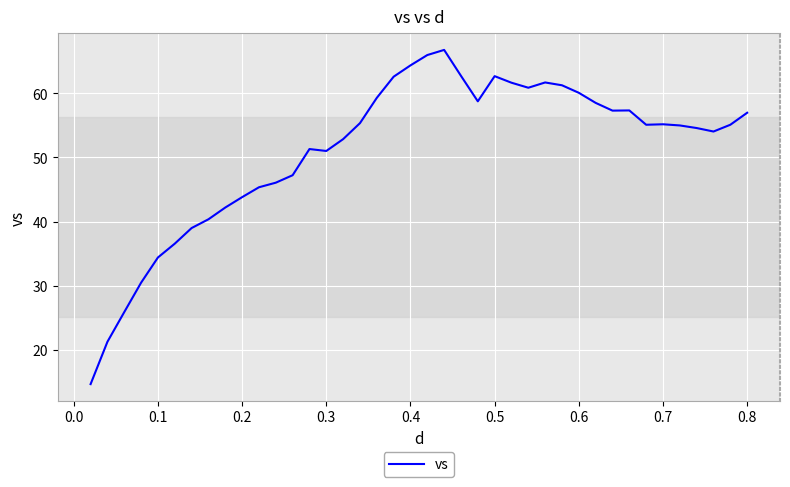

What is the difference between the maximum and minimum values?

52.1